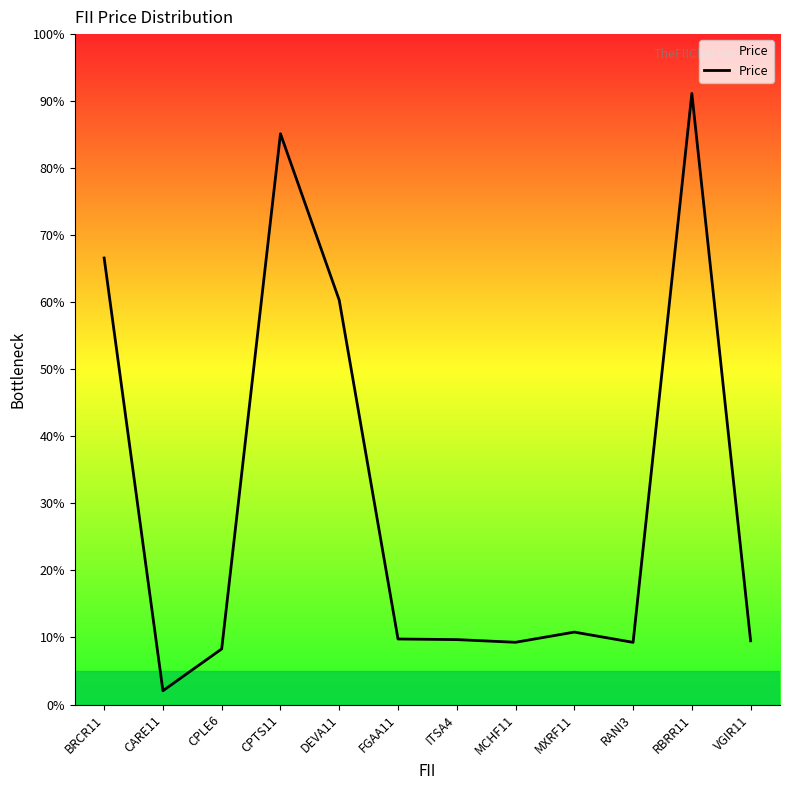

The chart shows a value of 87.8 at BRCR11. True or false?

False